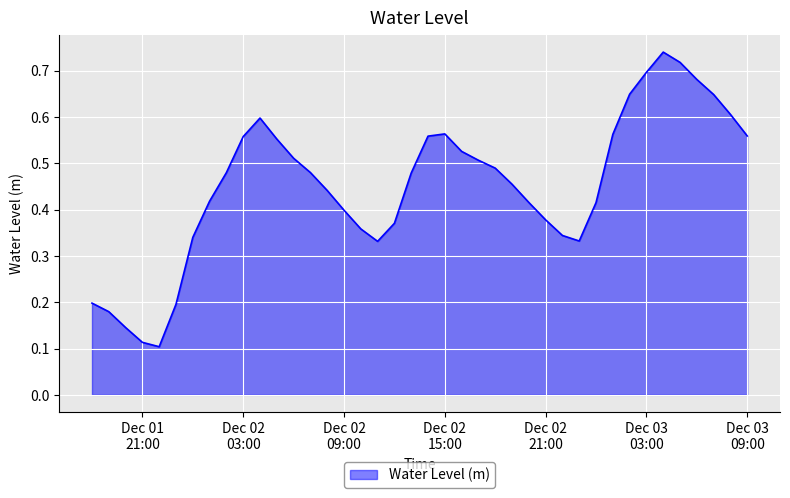

What is the label of the 16th point from the left?

Dec 02 09:00